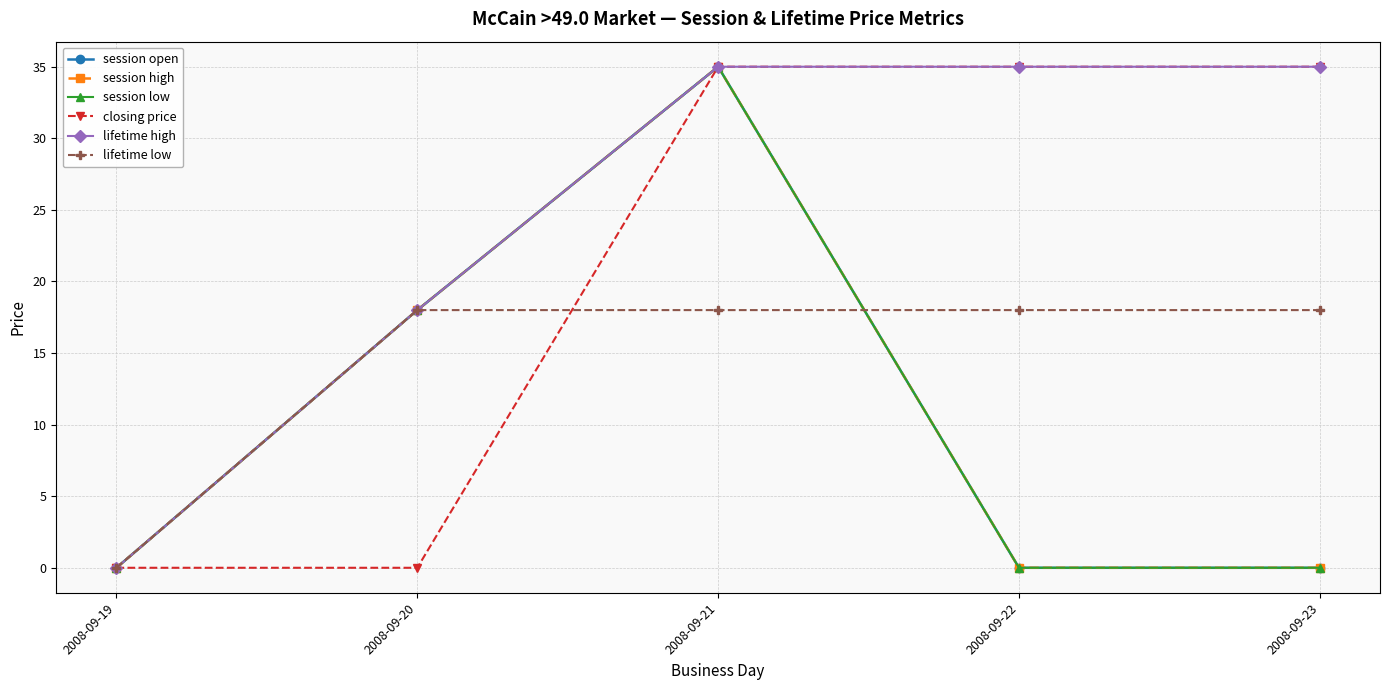

Is this an area chart (filled region under the line)?

No